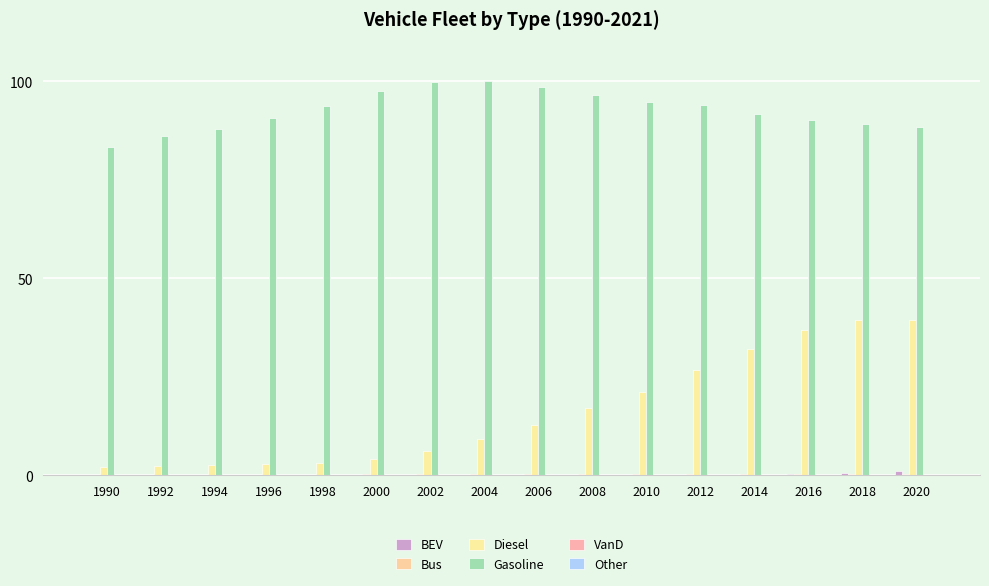

The BEV series shows 0.5 at 2018. True or false?

True